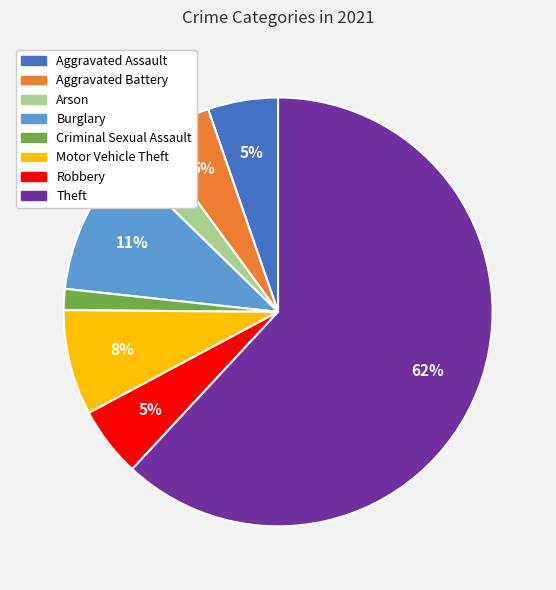

To the nearest percent, what portion does Aggravated Battery represent?

5%